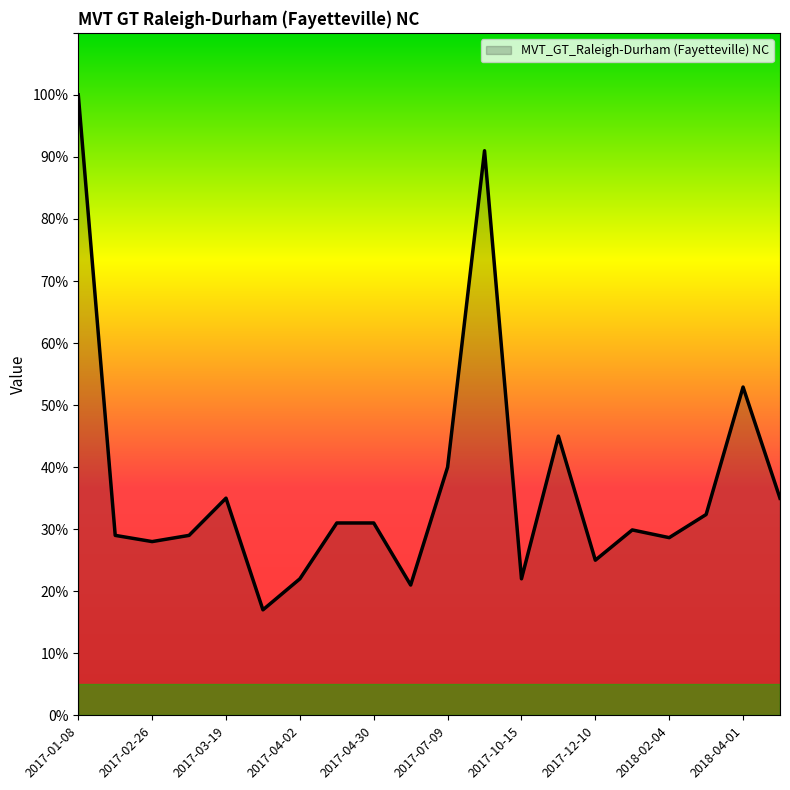

How many lines are shown in the chart?

1